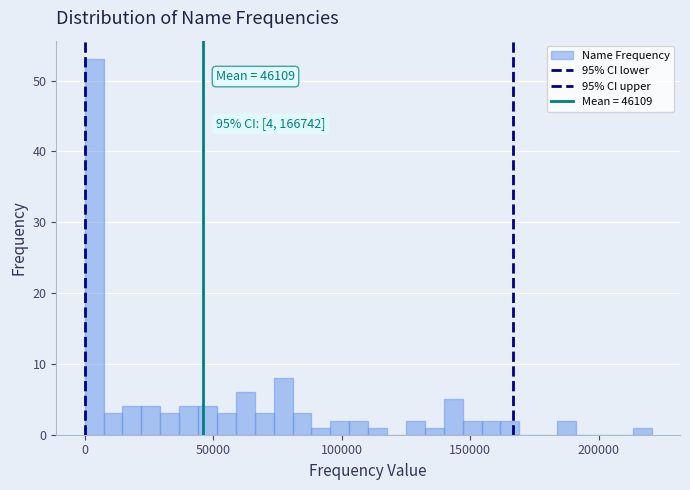

Around what value on the x-axis is the tallest bar? Give the approximate position of its centre, as read against the axis.

5000